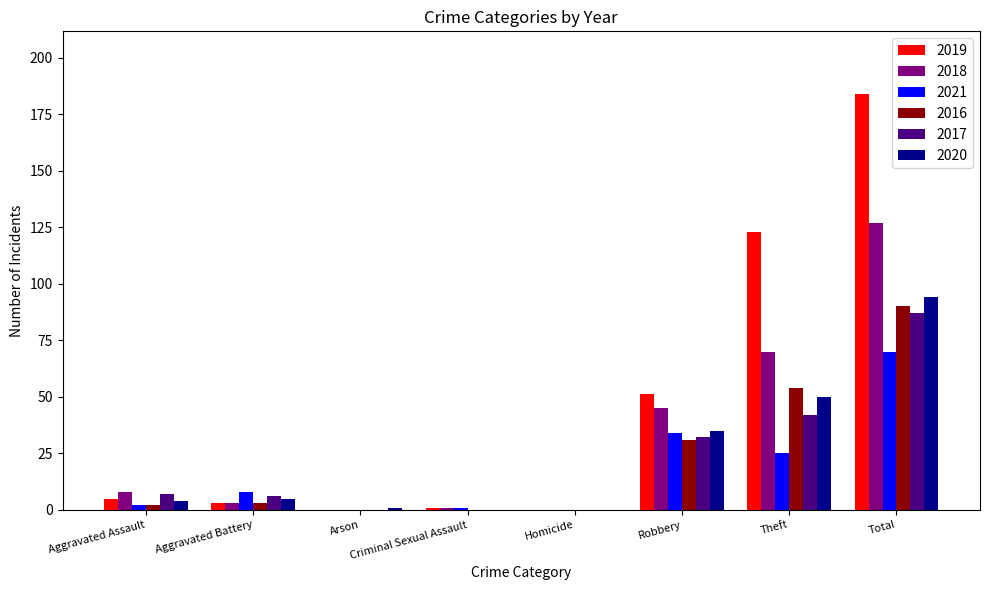

Does the chart contain stacked bars?

No